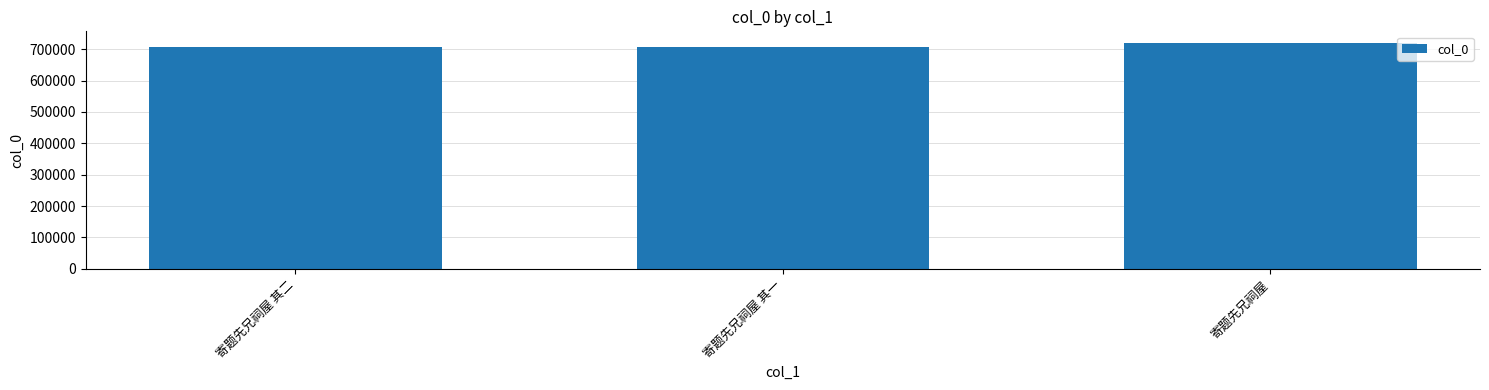

What is the average value?

711387